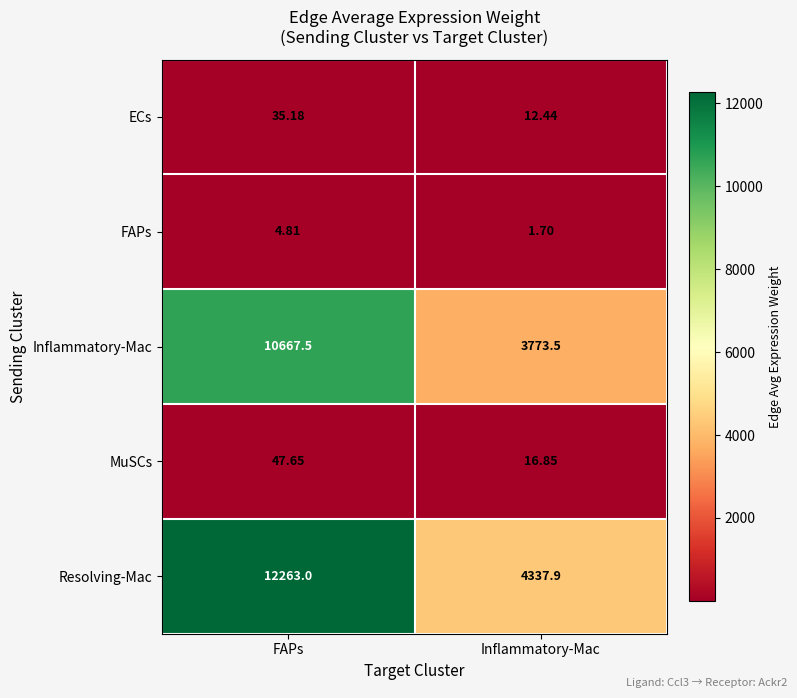

Which category has the highest value across all series?

FAPs